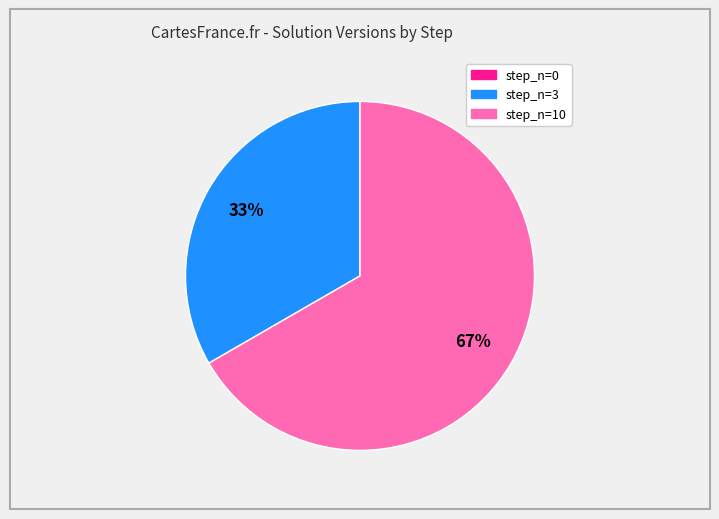

Does step_n=3 account for over 50% of the chart?

No